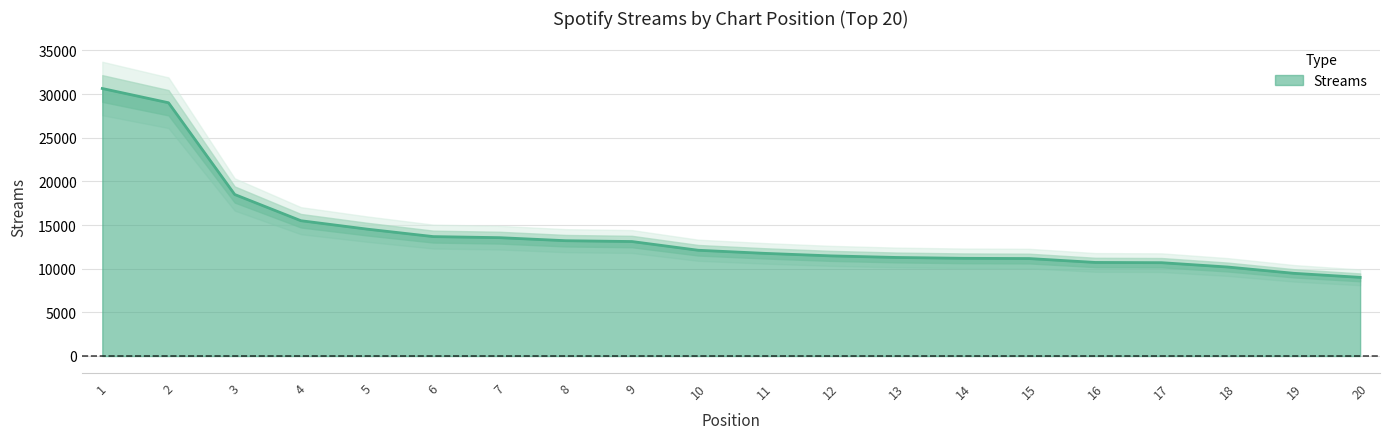

At which category does the chart reach its peak across all series?

1